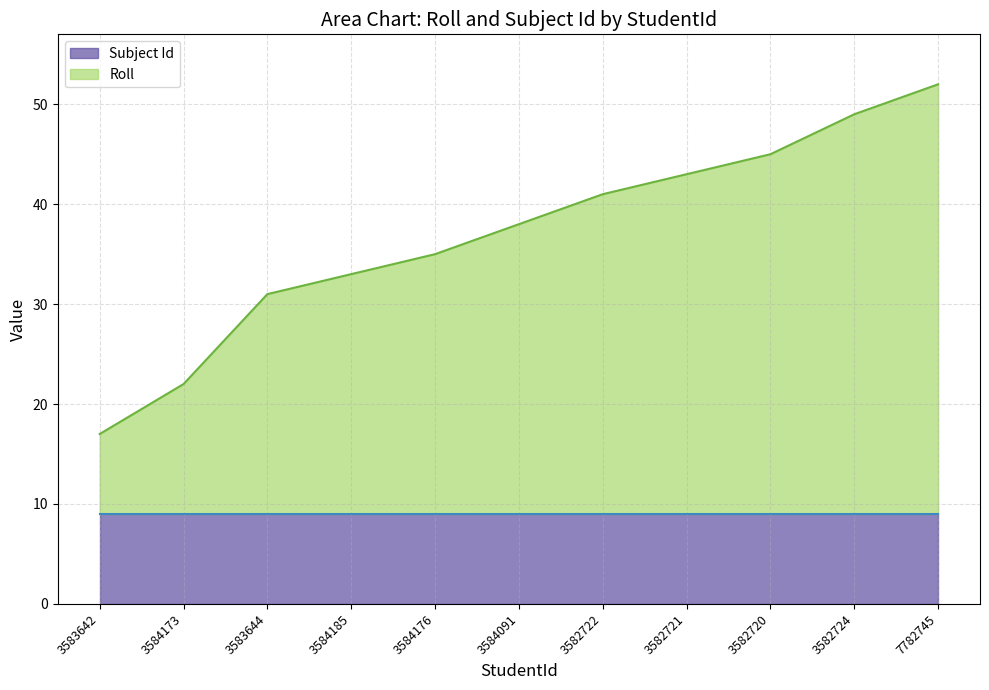

What is the value of the 5th point from the left?

35